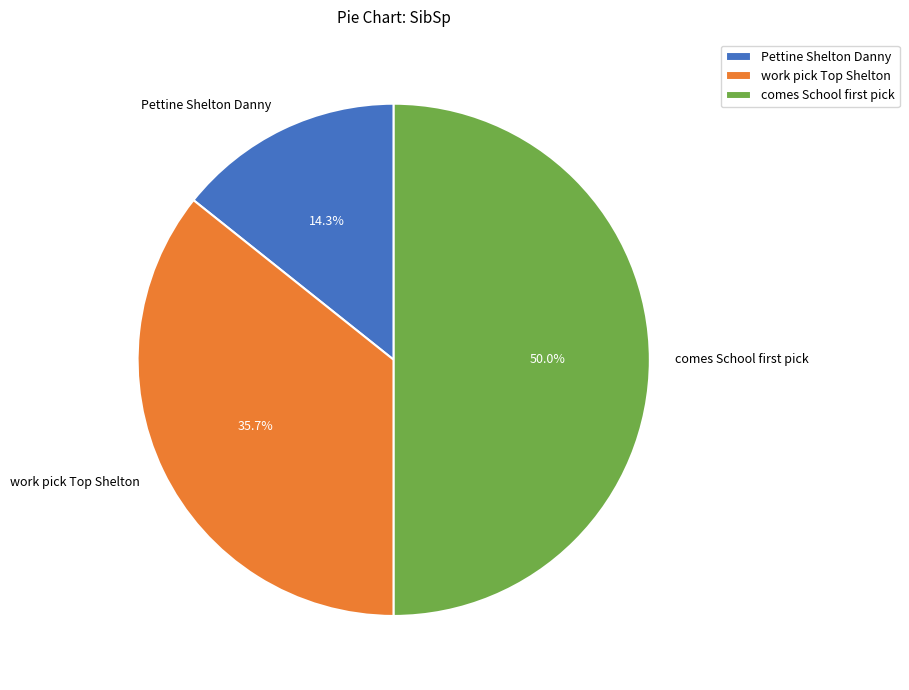

What percentage is the Pettine Shelton Danny slice, to the nearest percent?

14%